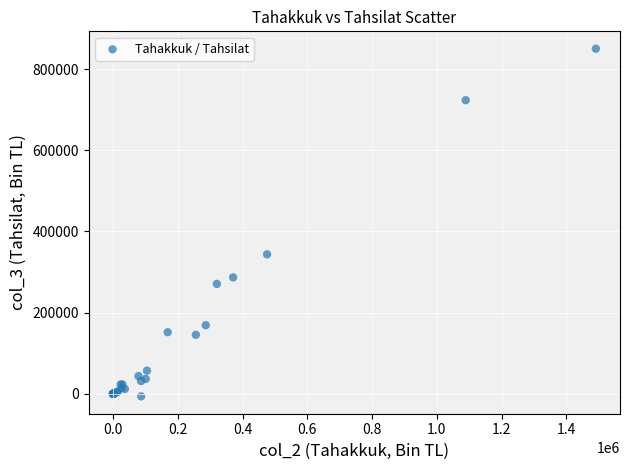

What Y value in the scatter plot is closest to 421916?

343563.5